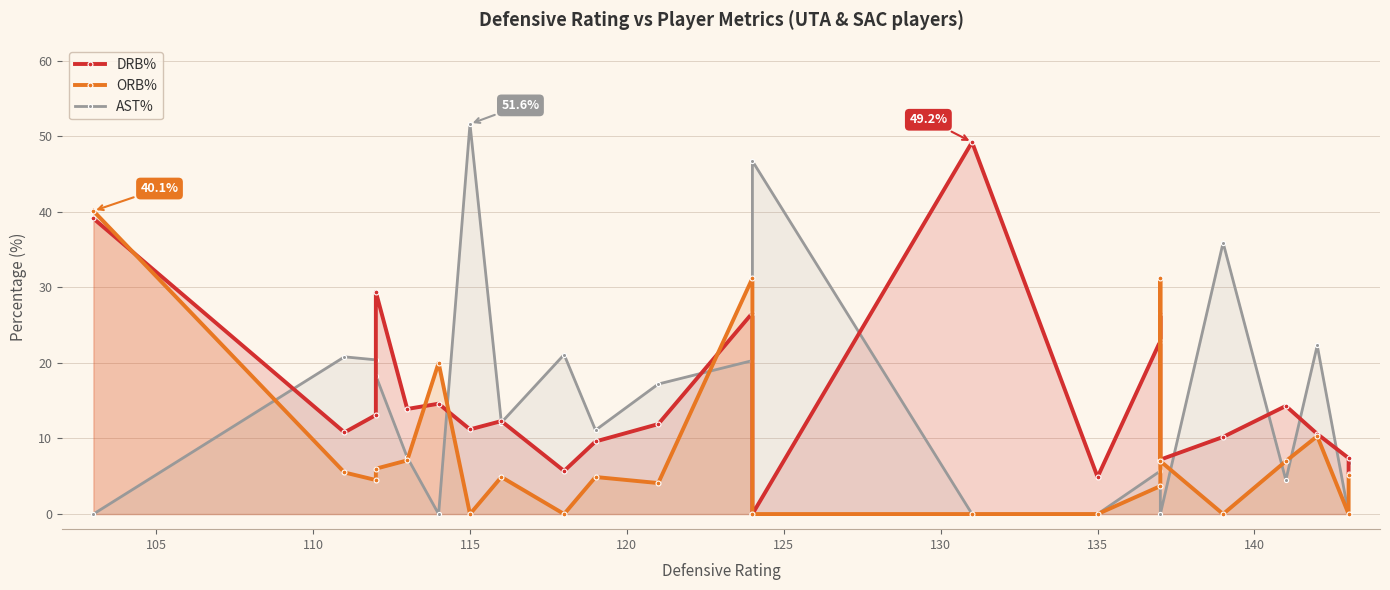

What are all the series names shown in the legend?

drb_pct, orb_pct, ast_pct